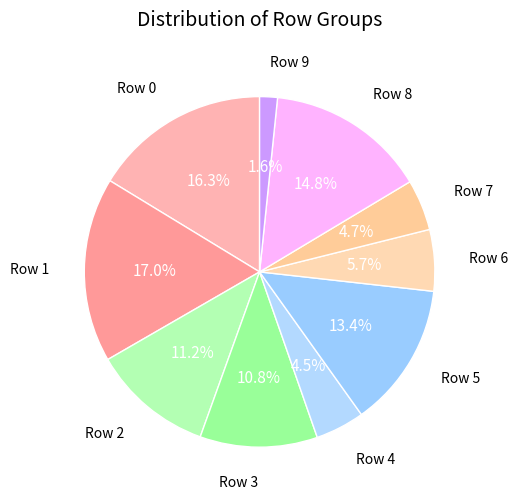

To the nearest percent, what portion does Row 3 represent?

11%